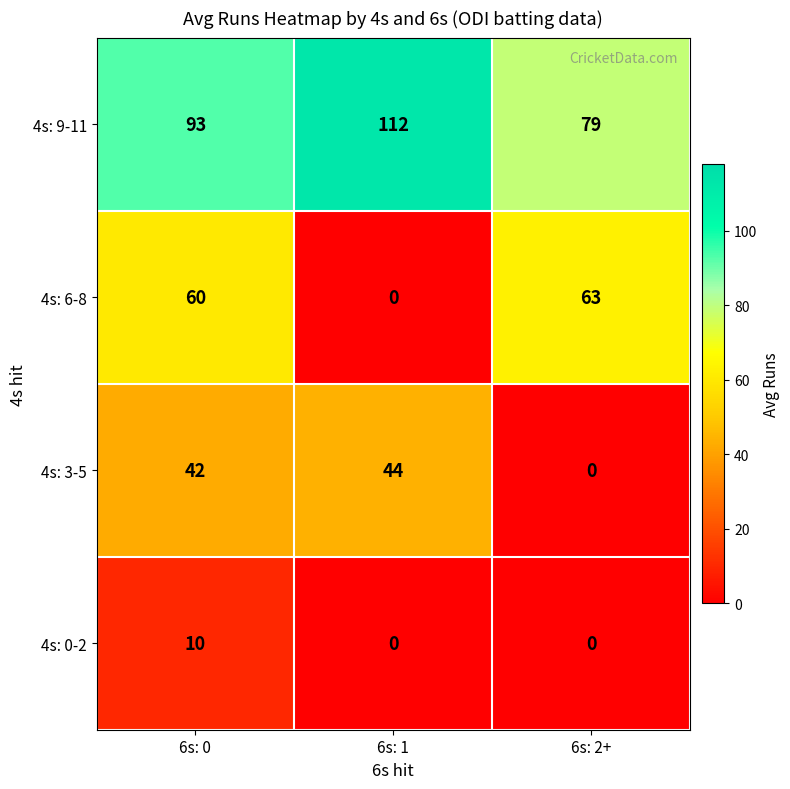

What is the highest value of the 4s: 3-5 series?

44